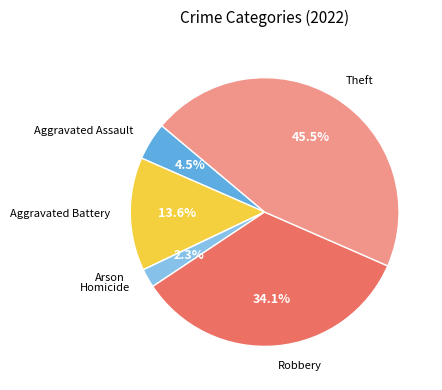

Approximately how many times larger is the value at Homicide compared to Aggravated Battery?

0.2